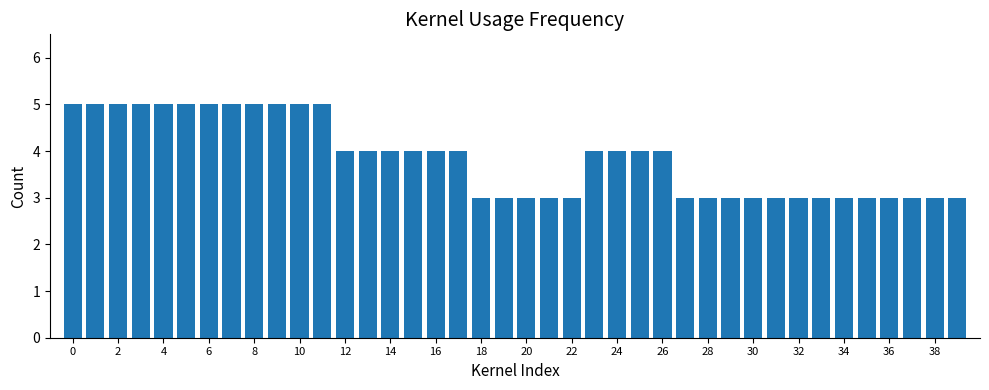

How many distinct data groups are displayed?

1